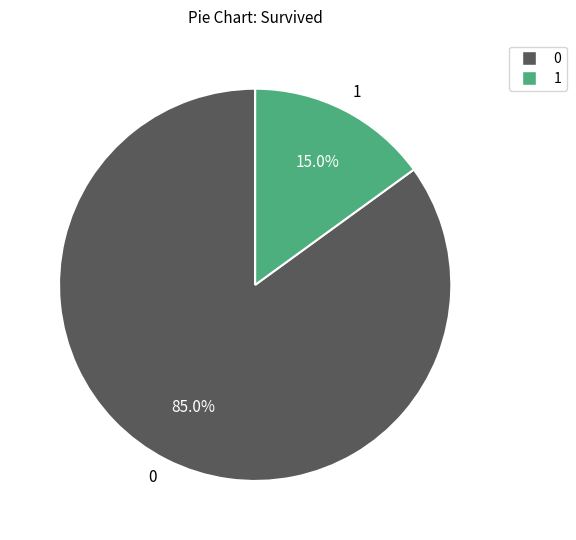

How many segments does this pie chart have?

2